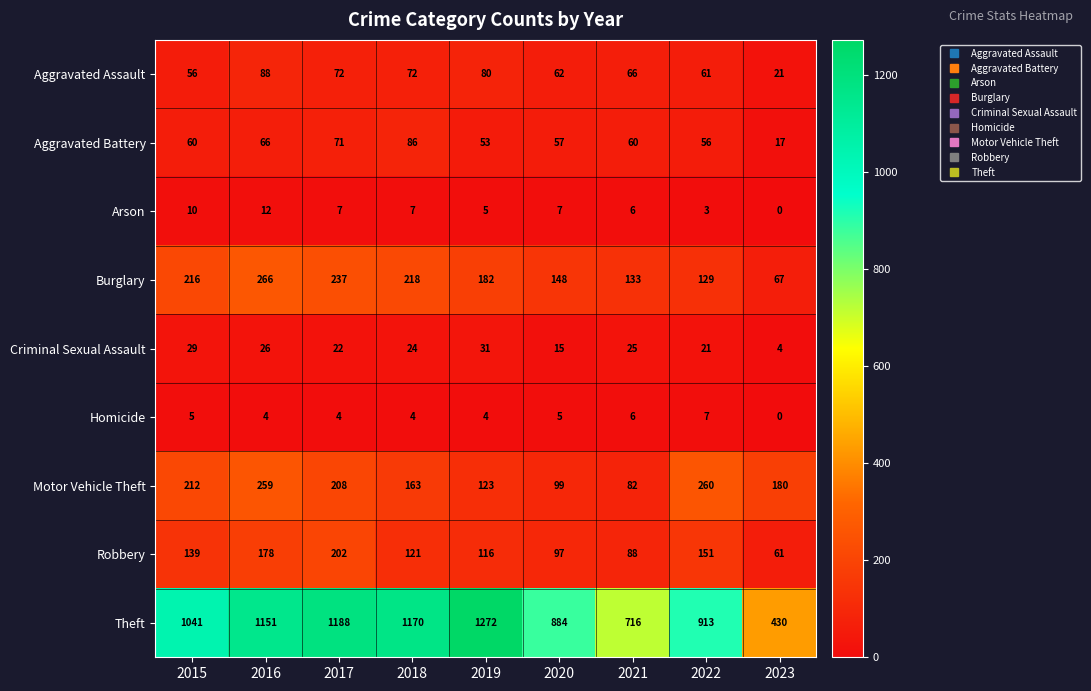

True or false: Criminal Sexual Assault has a value of 4 at 2023.

True